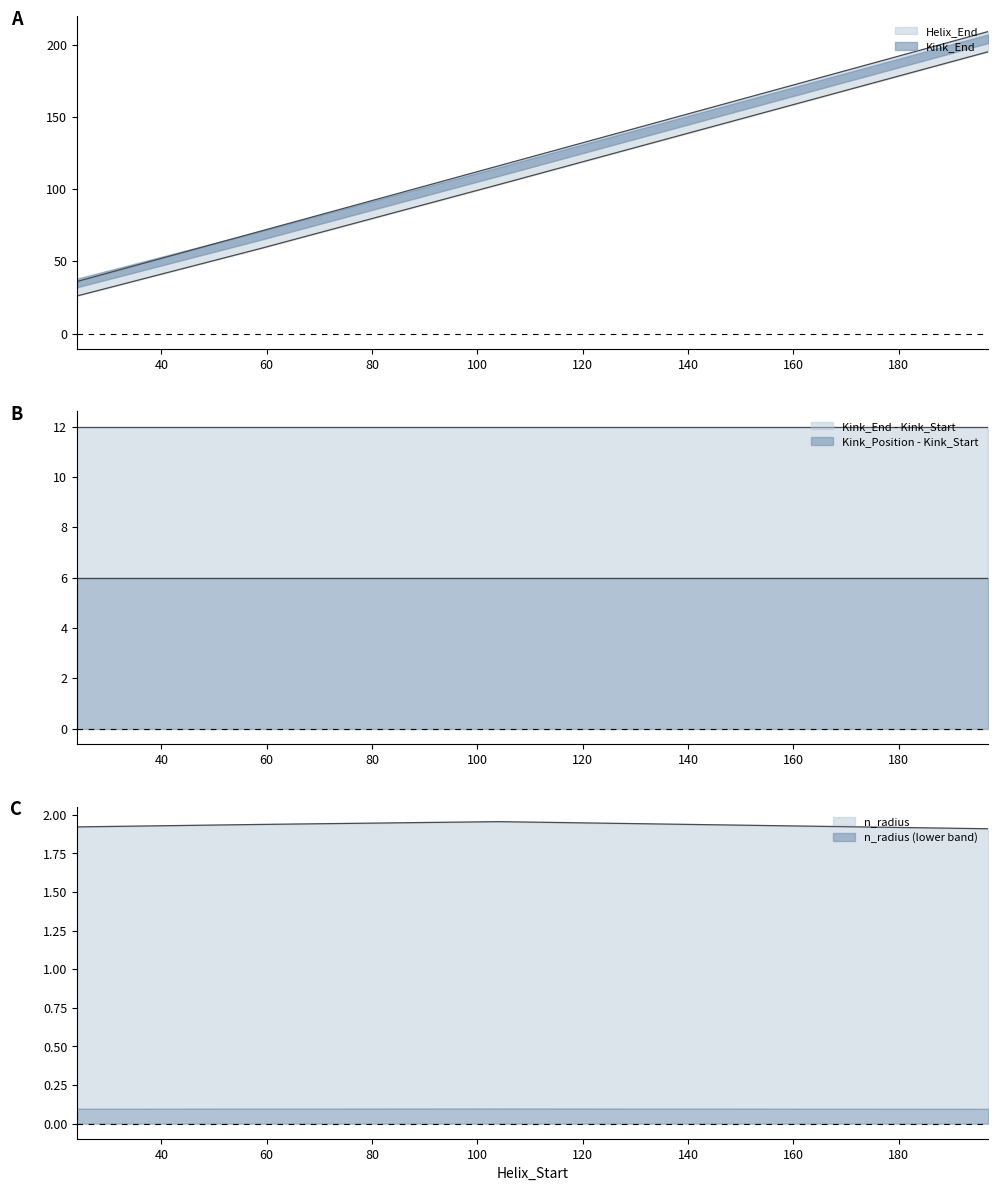

Rank the series at 104 from highest to lowest value.

Helix_End, Kink_Position, n_radius